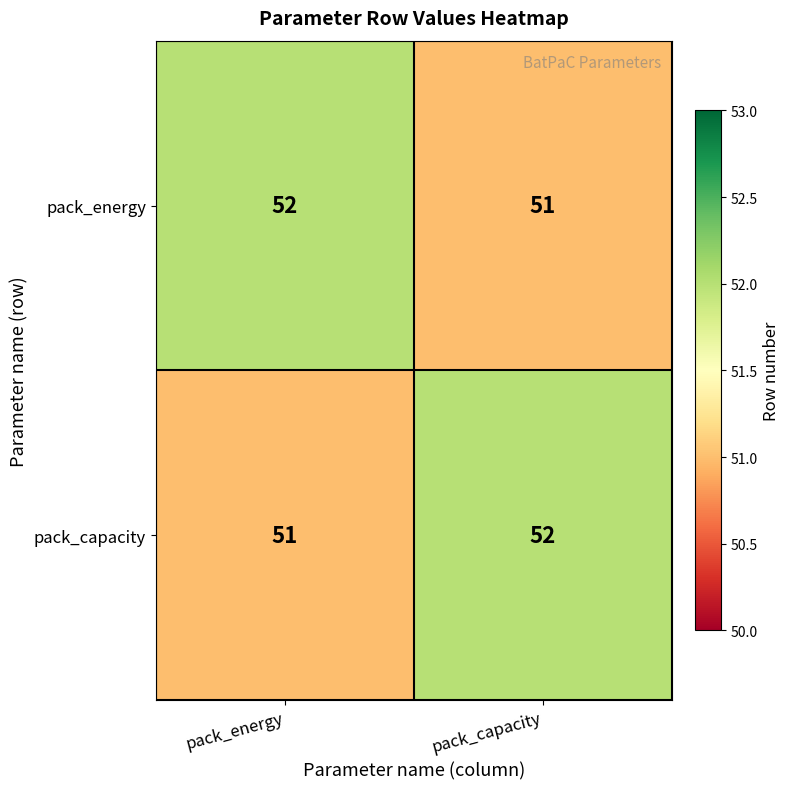

List the labels in order of pack_energy value, largest first.

pack_energy, pack_capacity